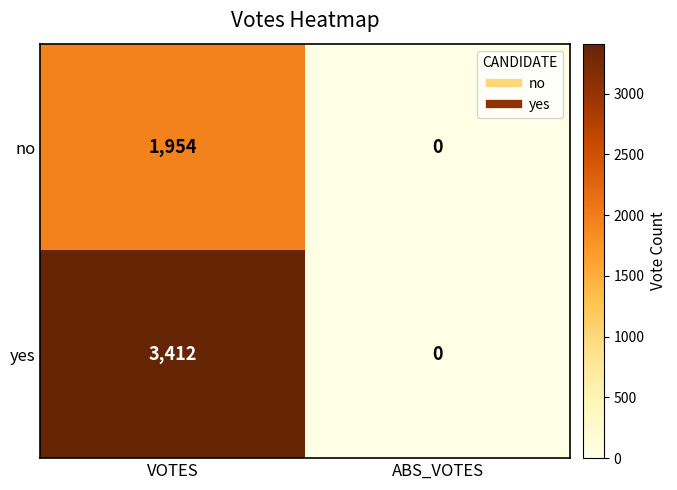

List the series in order of their overall mean, lowest first.

no, yes